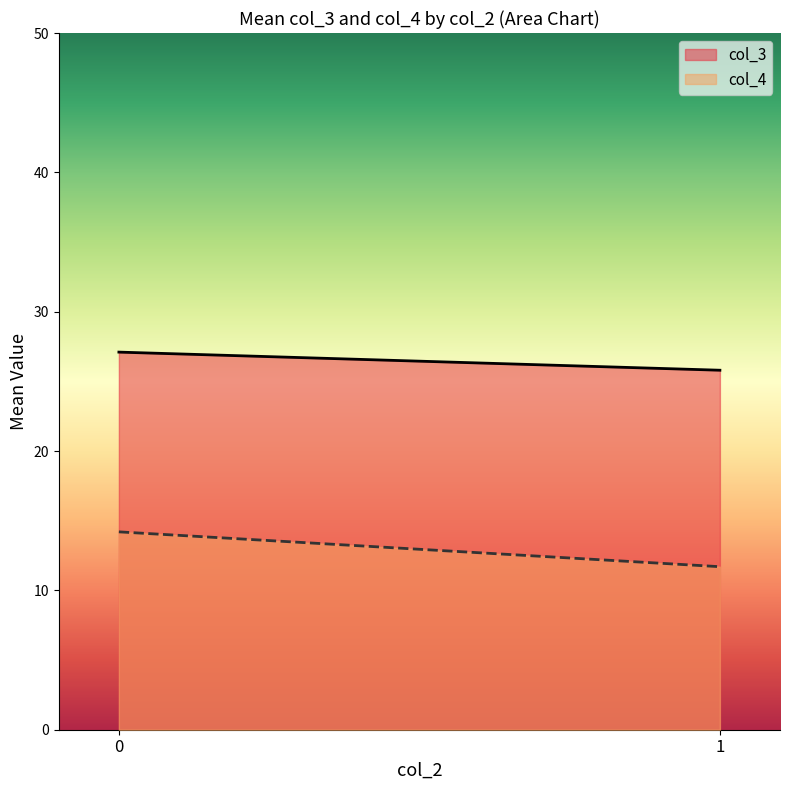

Count the number of categories in the chart.

300